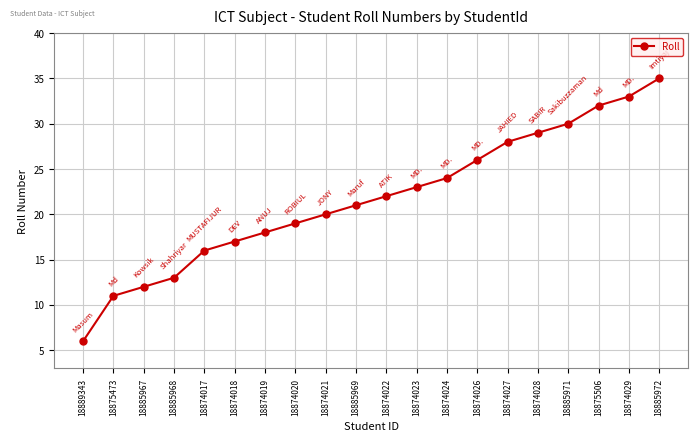

What is the difference between the second highest and second lowest values?

22